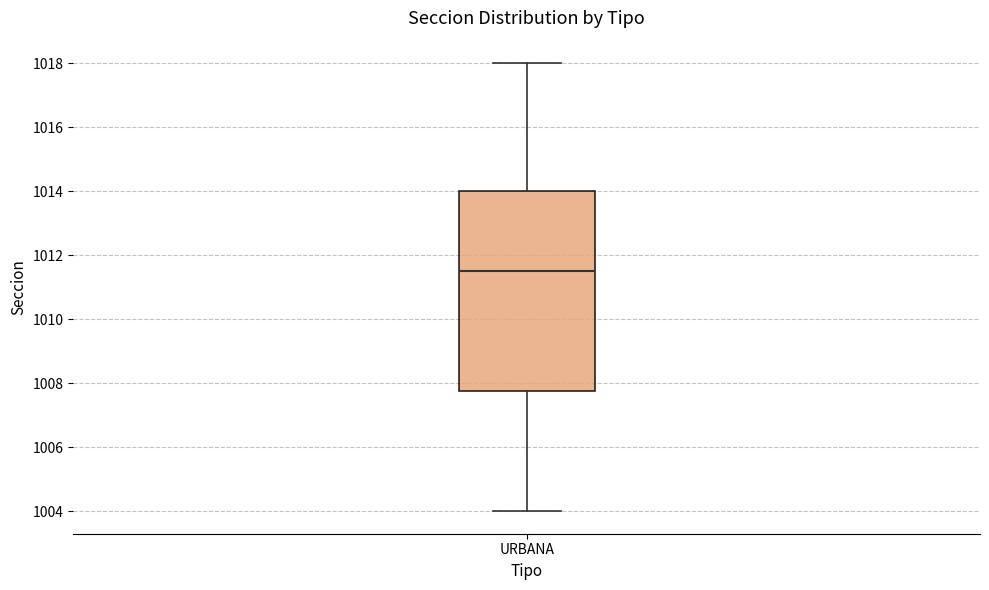

Read this box plot against the y-axis: the position of the median line, the range covered by the box, and the ends of both whiskers. The values are not printed on the chart, so give them approximately, as read against the axis.

median 1011.6, box 1007.8 to 1014.0, whiskers 1004.0 to 1018.0